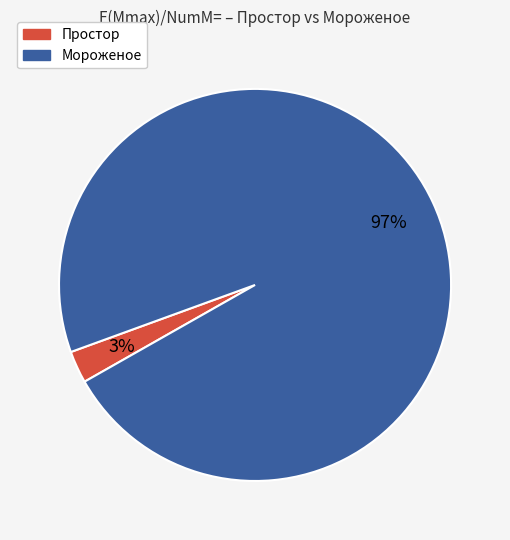

Combined, do Простор and Мороженое account for over 50%?

Yes